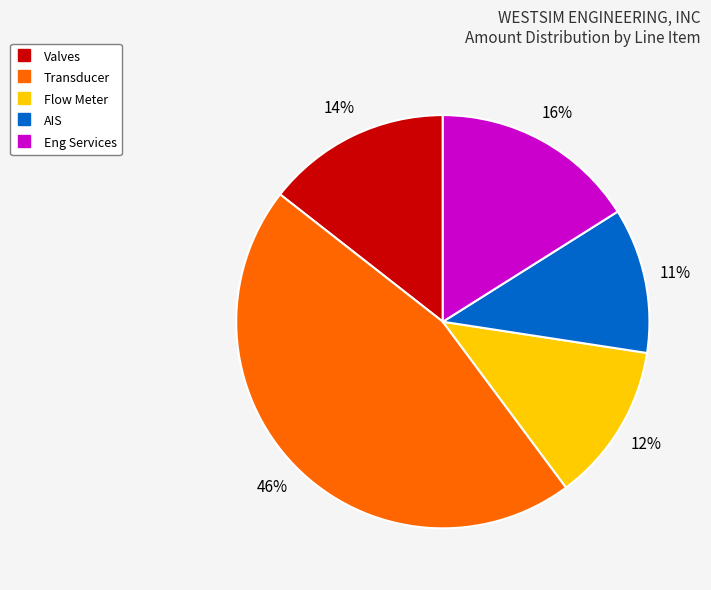

Is the sum of Transducer and AIS greater than half?

Yes